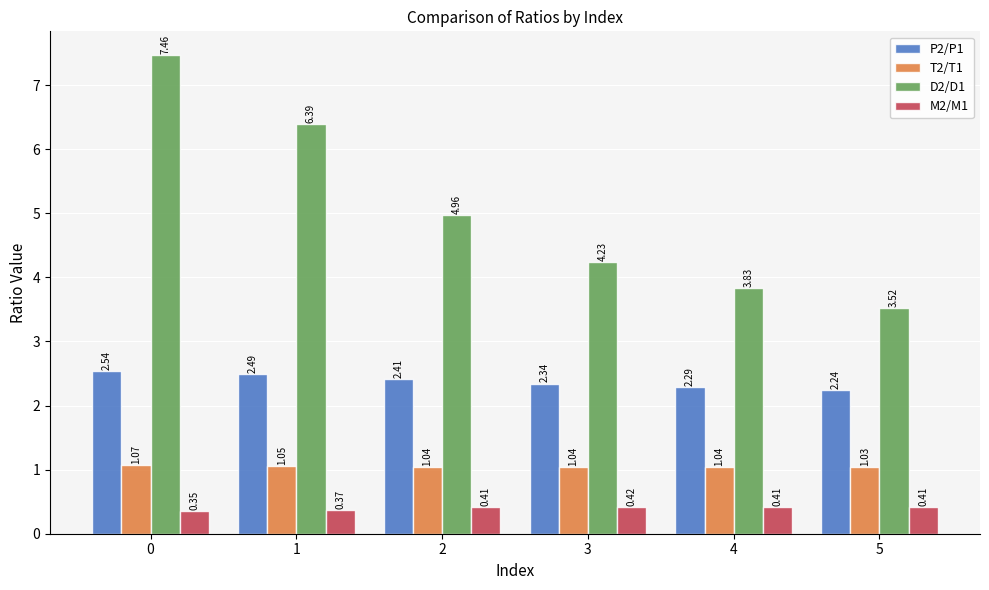

What is the sum of the P2/P1 values at 0 and 3?

4.9